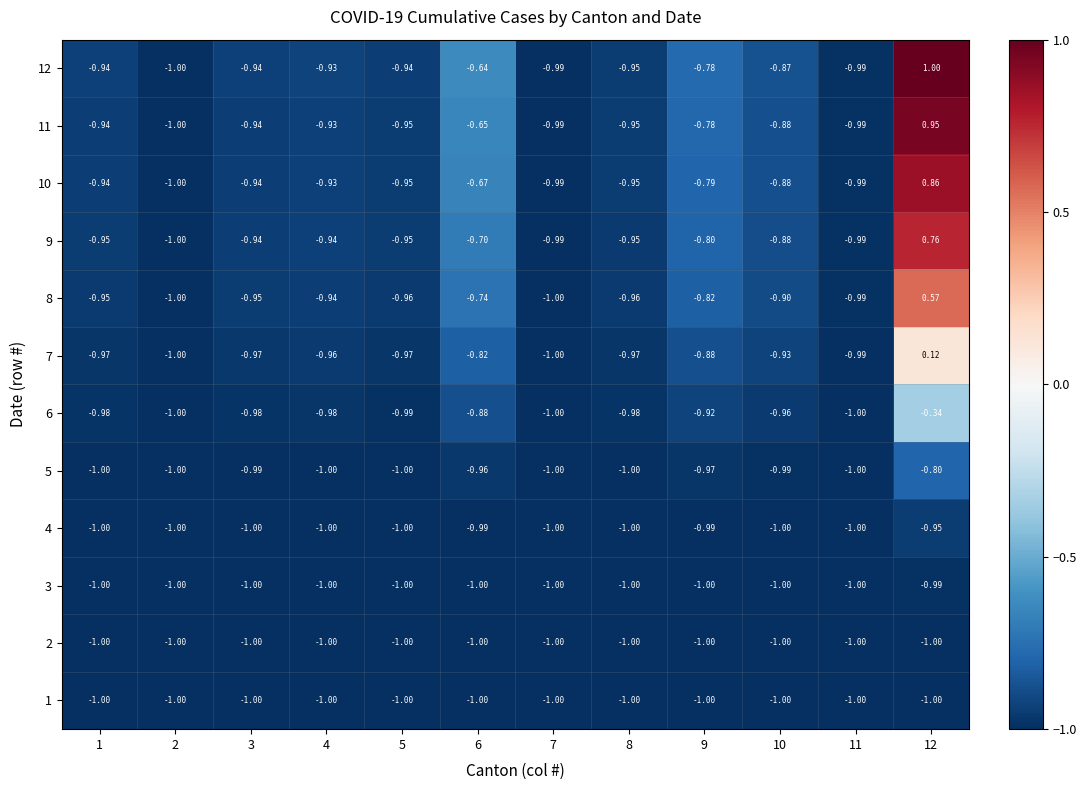

How many categories are shown in the chart?

12